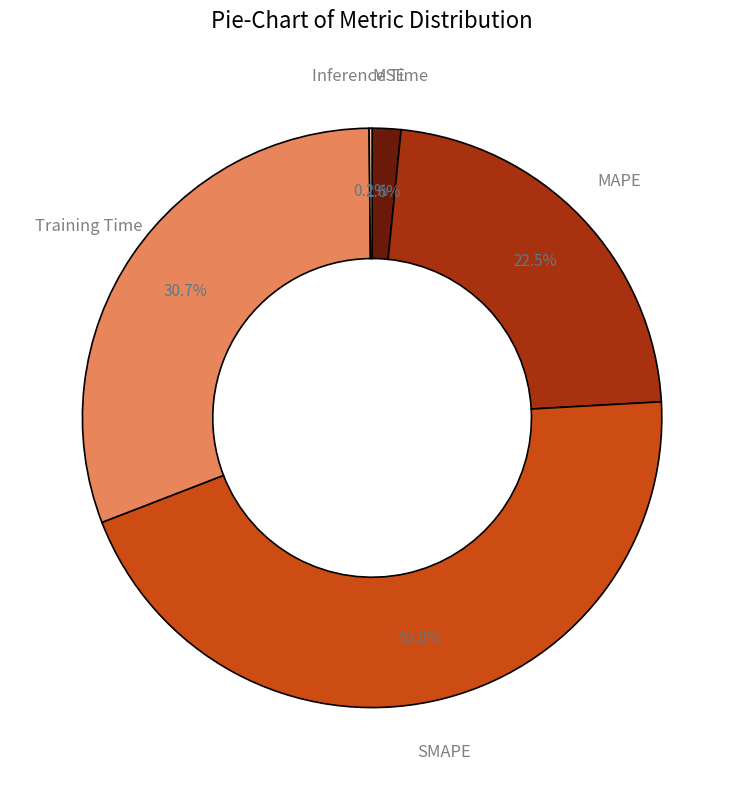

Which slice is the largest?

SMAPE